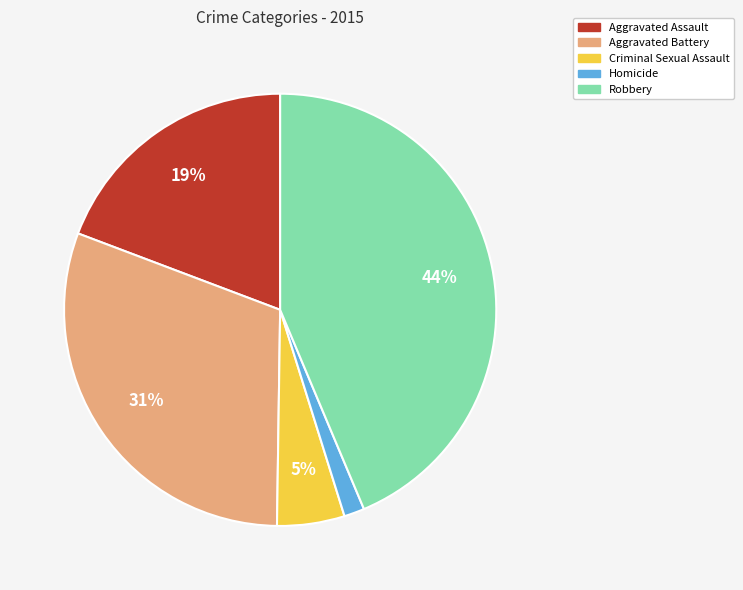

Rank the categories by value from lowest to highest.

Homicide, Criminal Sexual Assault, Aggravated Assault, Aggravated Battery, Robbery